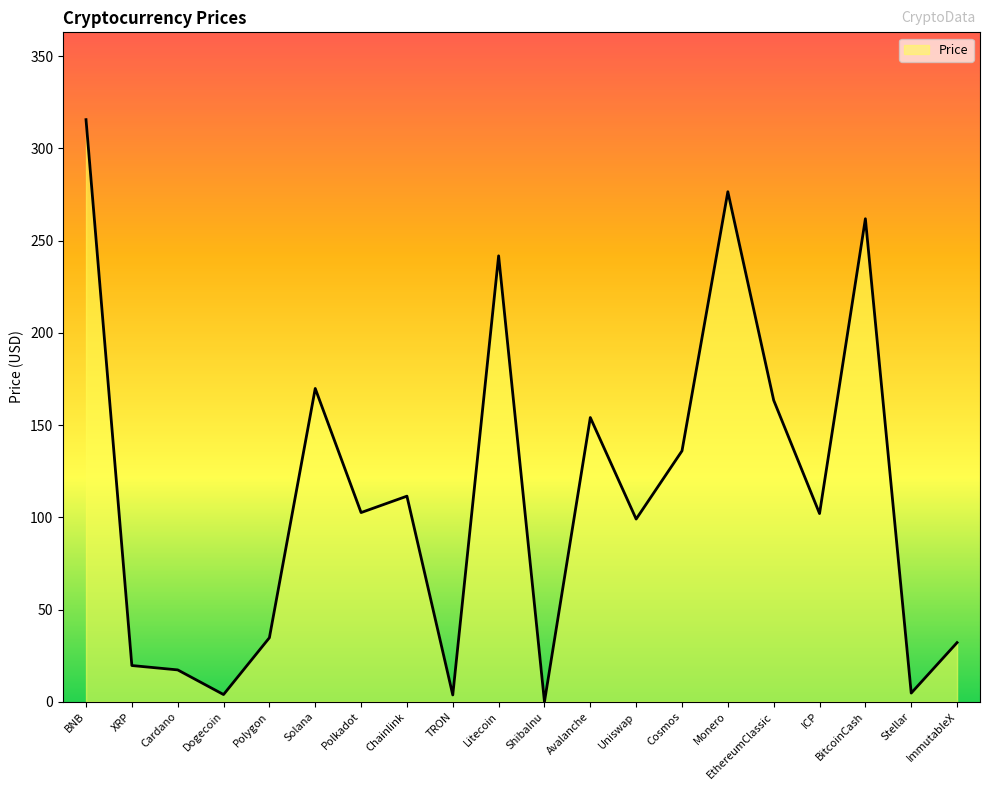

Where is the first local maximum?

Solana